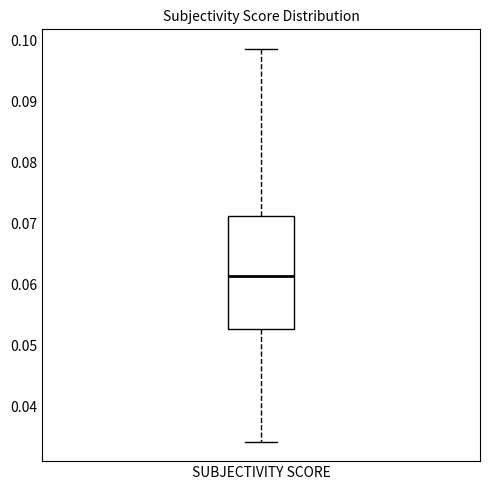

Transcribe this box plot: give where the median line is, the range the box spans, and where the two whiskers end, as read against the y-axis. The values are not printed on the chart, so give them approximately, as read against the axis.

median 0.061, box 0.053 to 0.071, whiskers 0.034 to 0.099